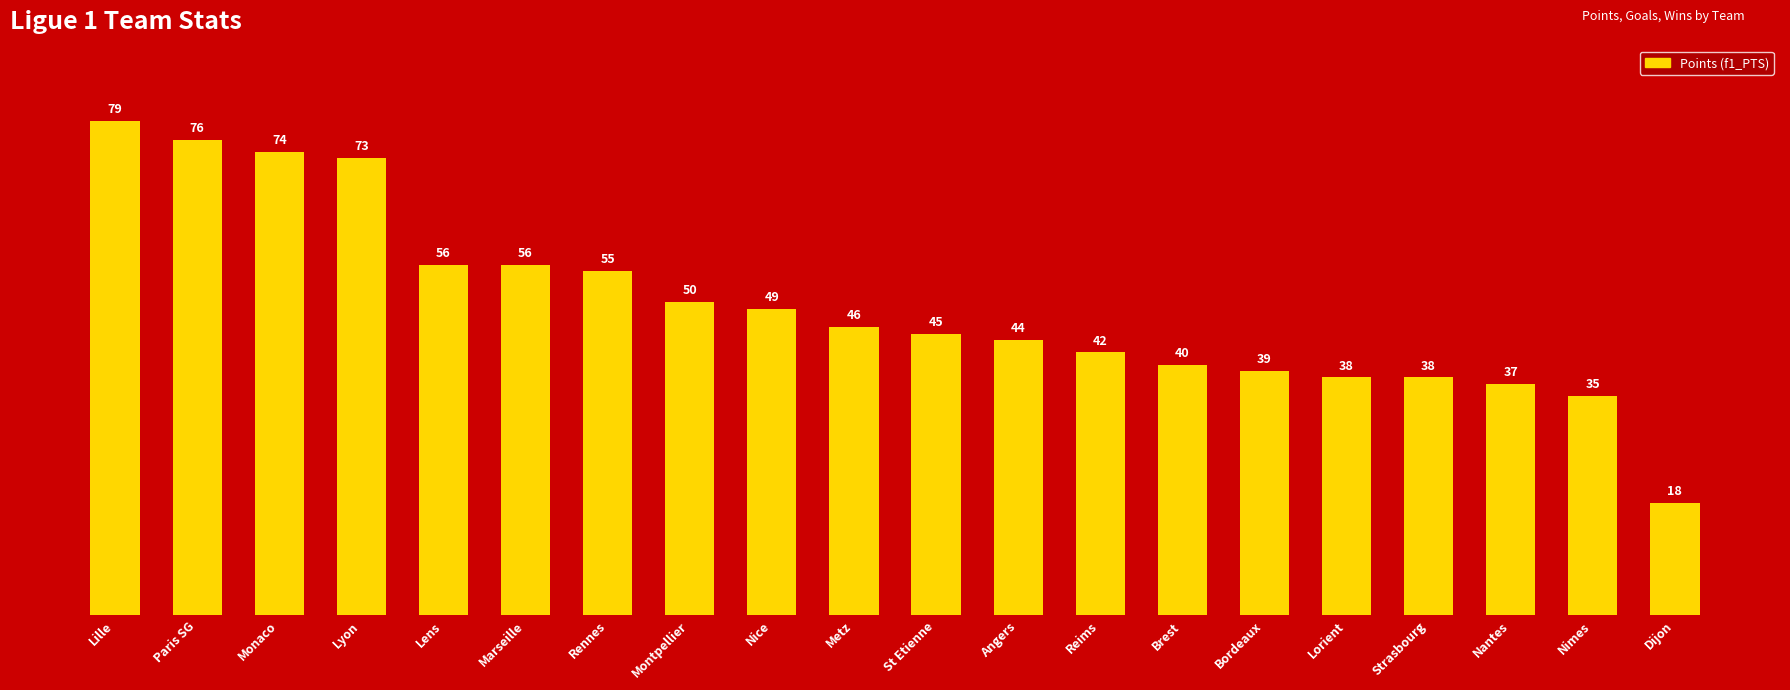

At which label does the data first exceed 46?

Lille